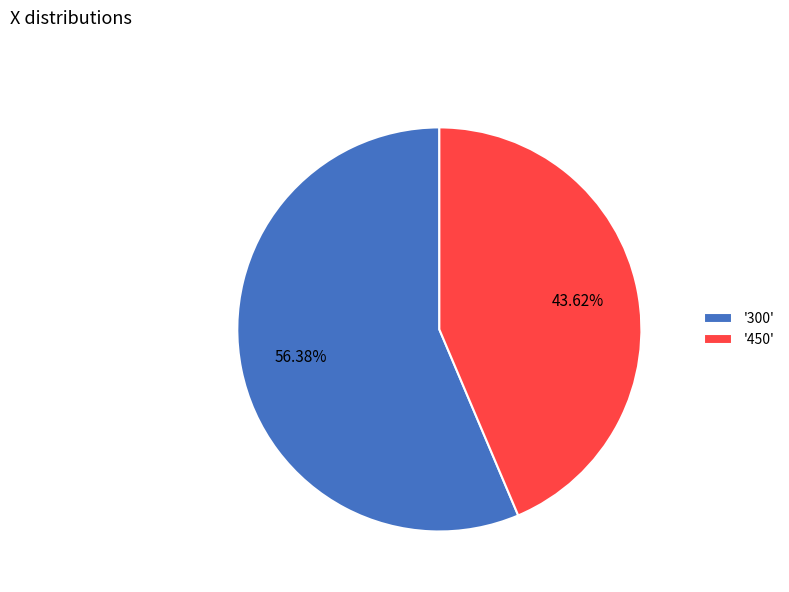

Rank the categories by value from highest to lowest.

'300', '450'